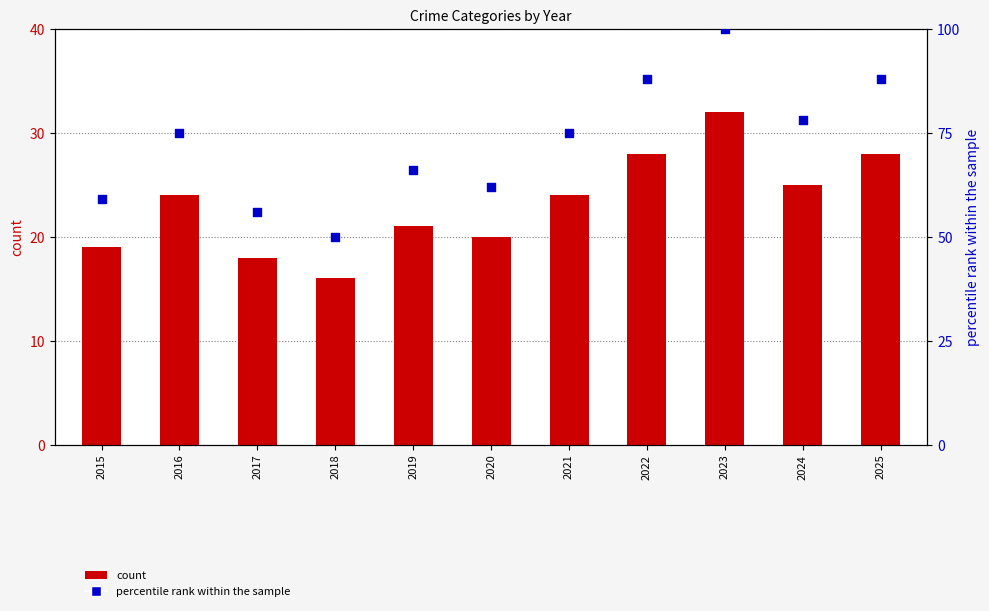

Is the value of percentile rank within the sample at 2019 greater than the value of Total at 2022?

Yes